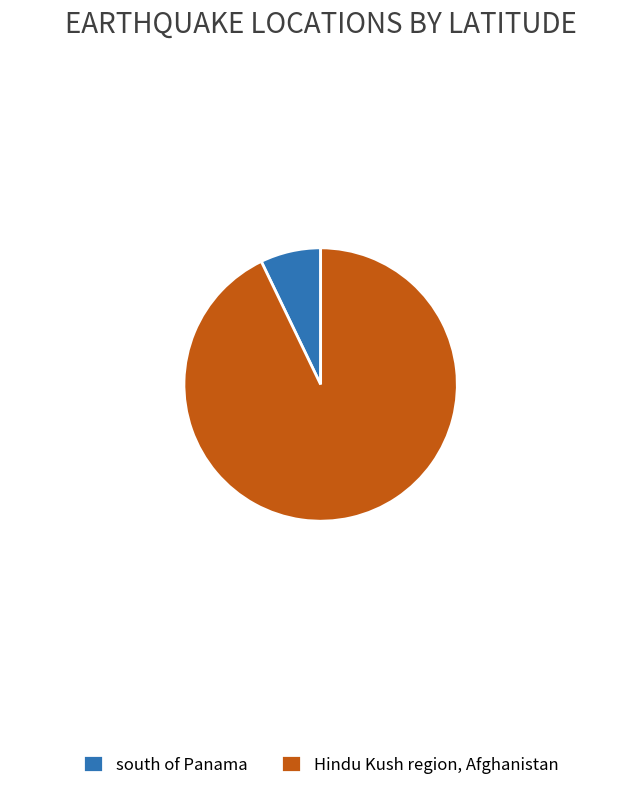

Between south of Panama and Hindu Kush region, Afghanistan, which is larger?

Hindu Kush region, Afghanistan